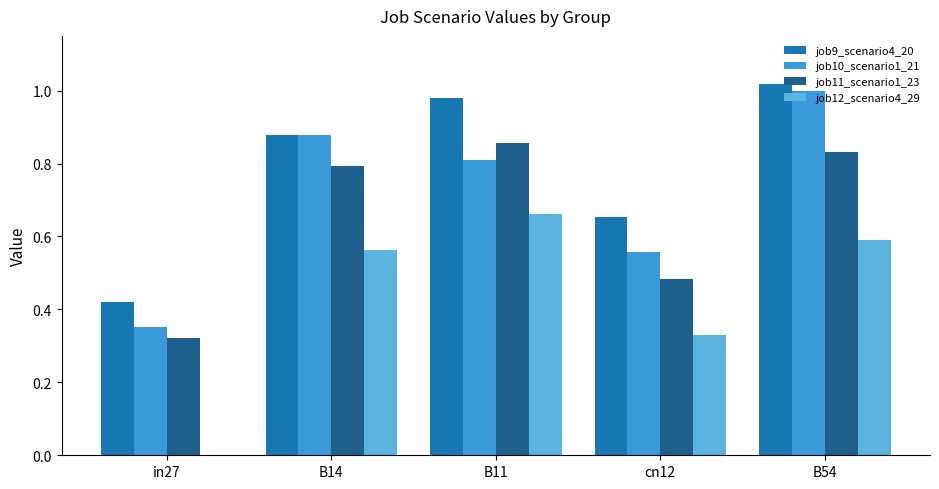

At which label does job11_scenario1_23 reach its peak?

B11